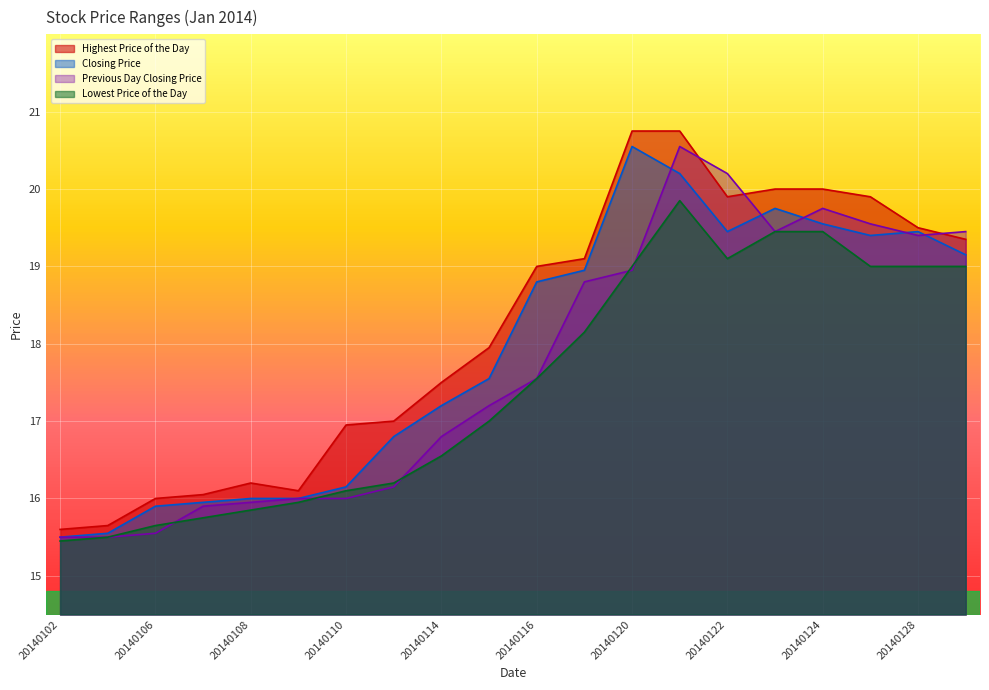

List the series in order of their overall mean, highest first.

Highest Price of the Day, Closing Price, Previous Day Closing Price, Lowest Price of the Day